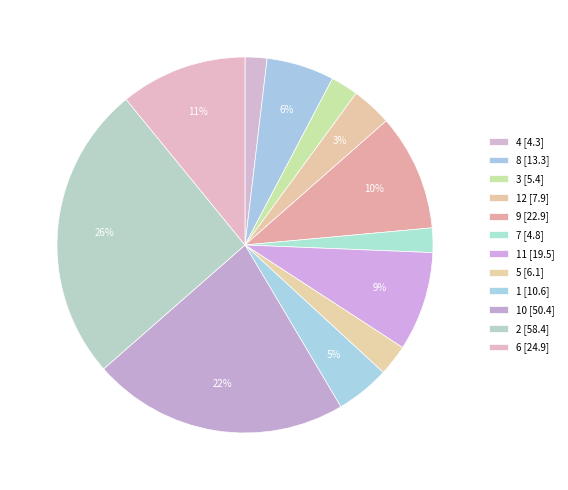

Which category has the biggest portion of the pie?

2